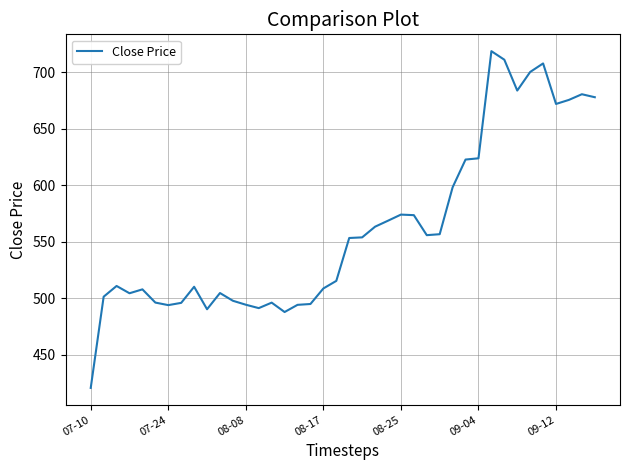

What is the minimum value shown in the chart?

420.8